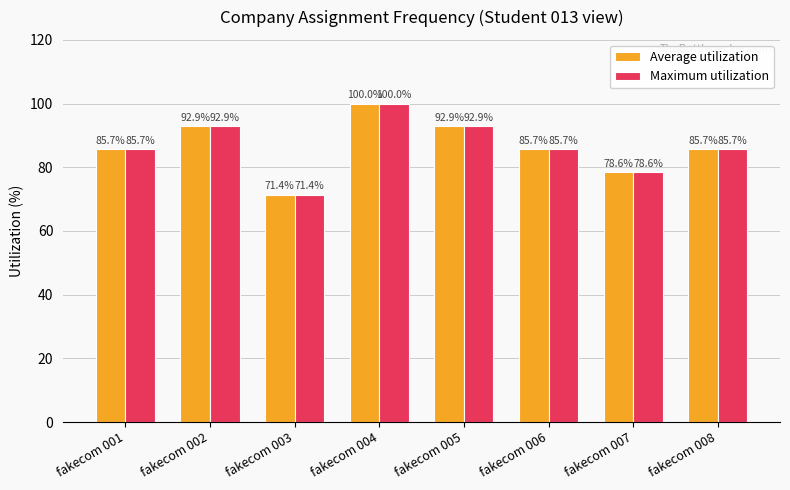

The Maximum utilization series shows 92.9 at fakecom 002. True or false?

True